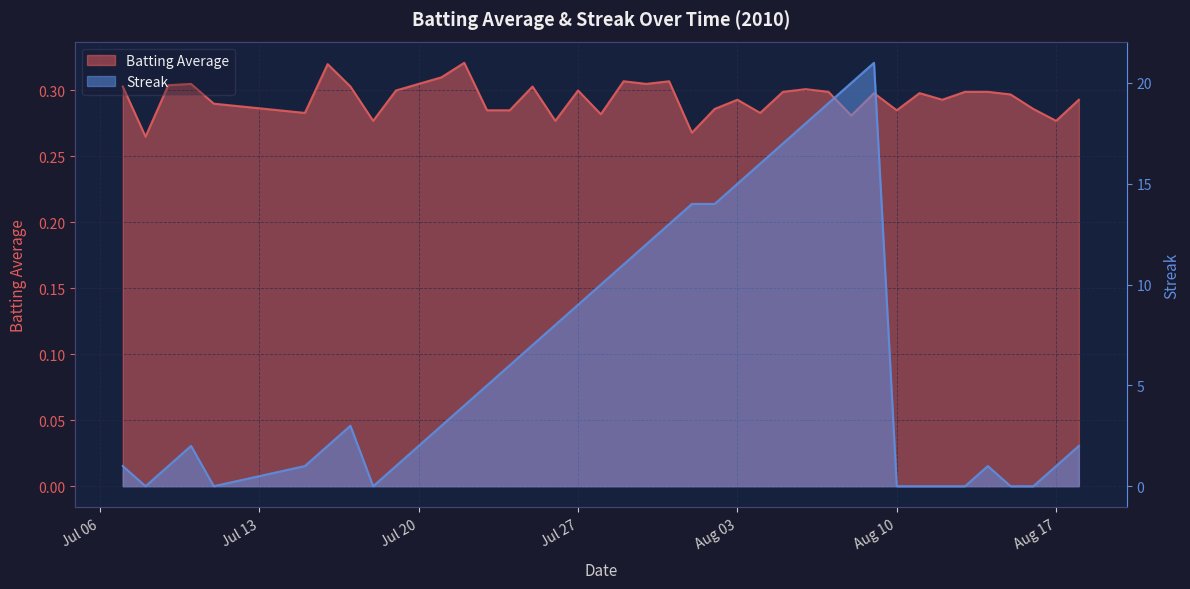

What is the difference between the highest and lowest values at Jul 06?

0.7